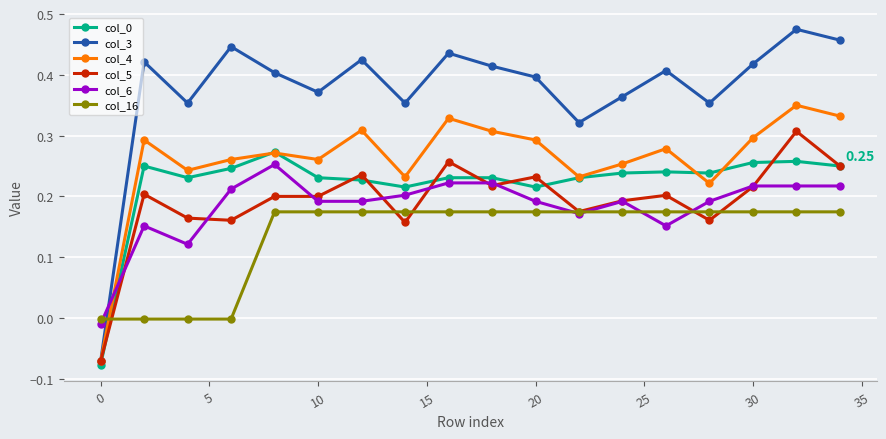

Which series has the largest total across all categories?

col_3